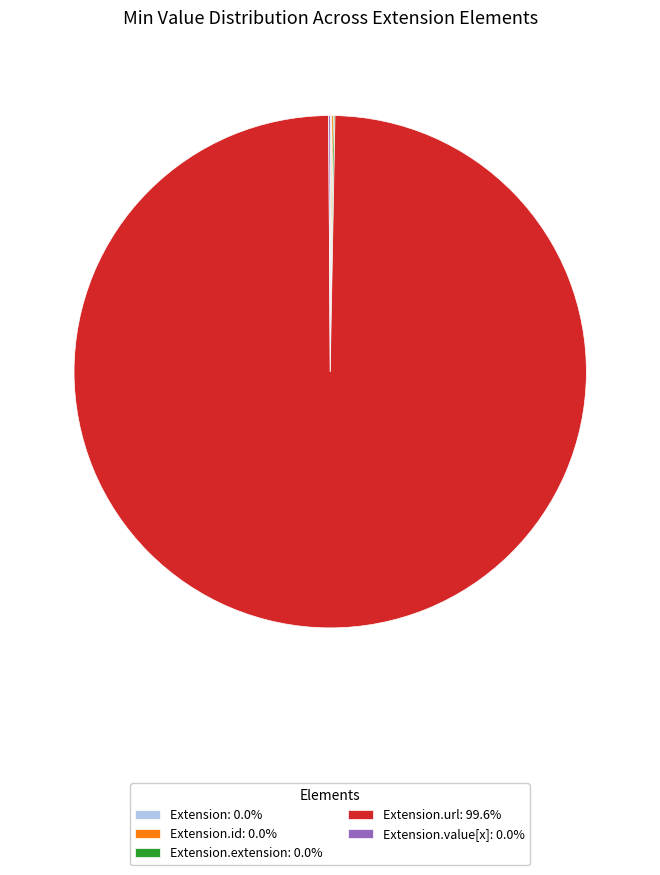

Does Extension.url: 99.6% represent more than half of the total?

Yes